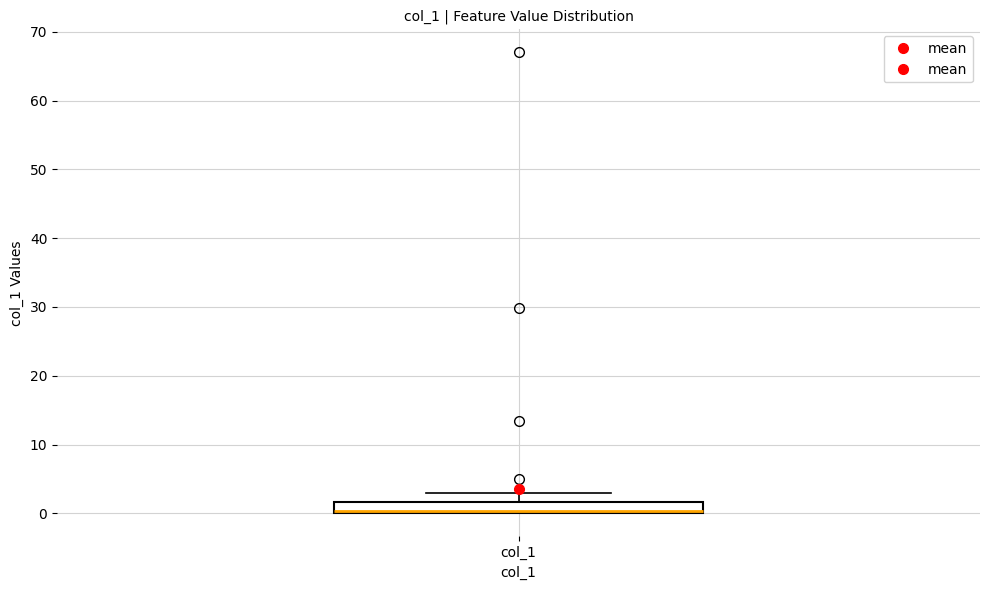

Transcribe this box plot: give where the median line is, the range the box spans, and where the two whiskers end, as read against the y-axis. The values are not printed on the chart, so give them approximately, as read against the axis.

median 0 (just above the box's lower edge), box 0 to 2, whiskers 0 to 3